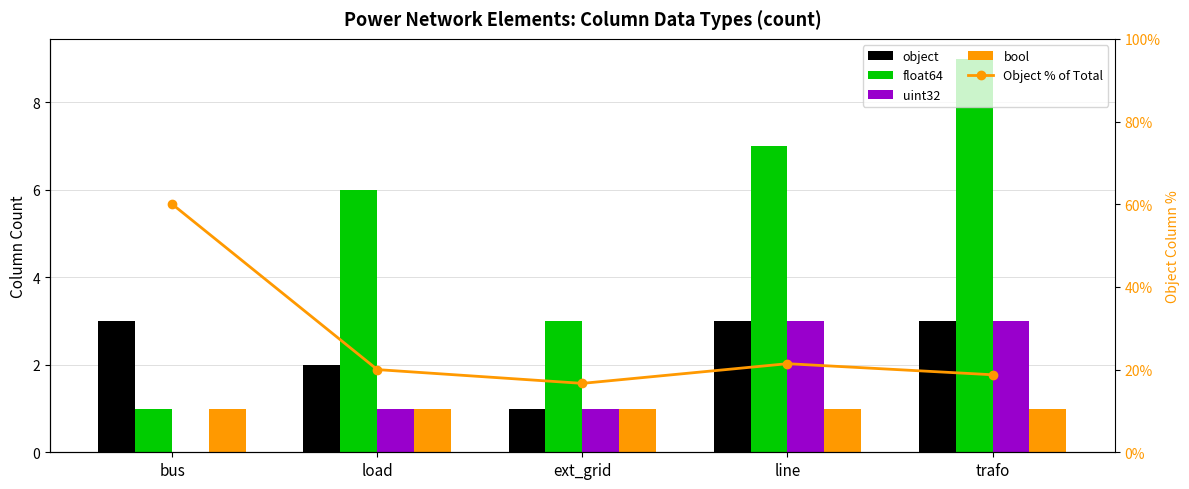

At how many categories does at least one series exceed 10?

5